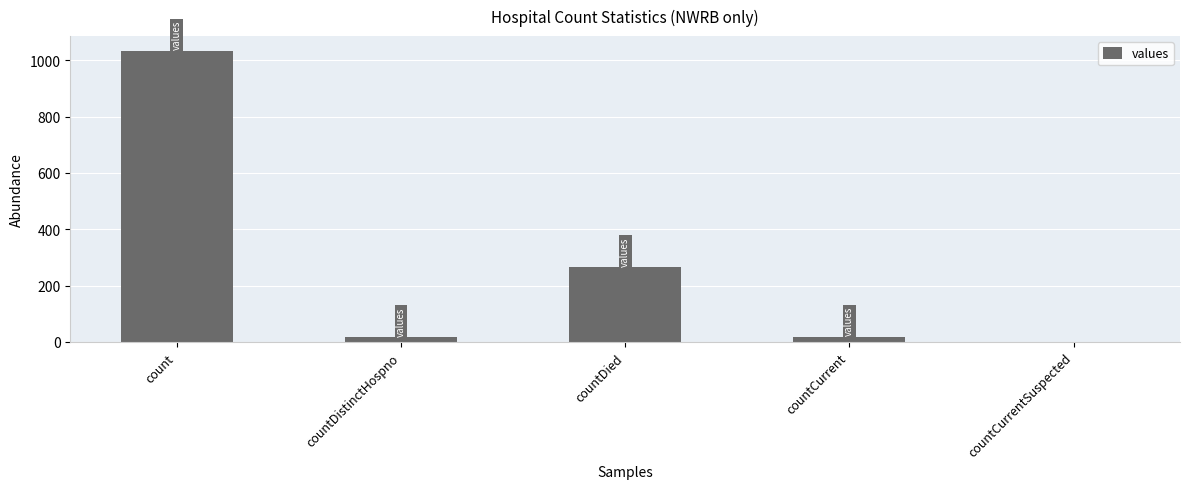

What is the change in value from count to countCurrentSuspected?

-1034